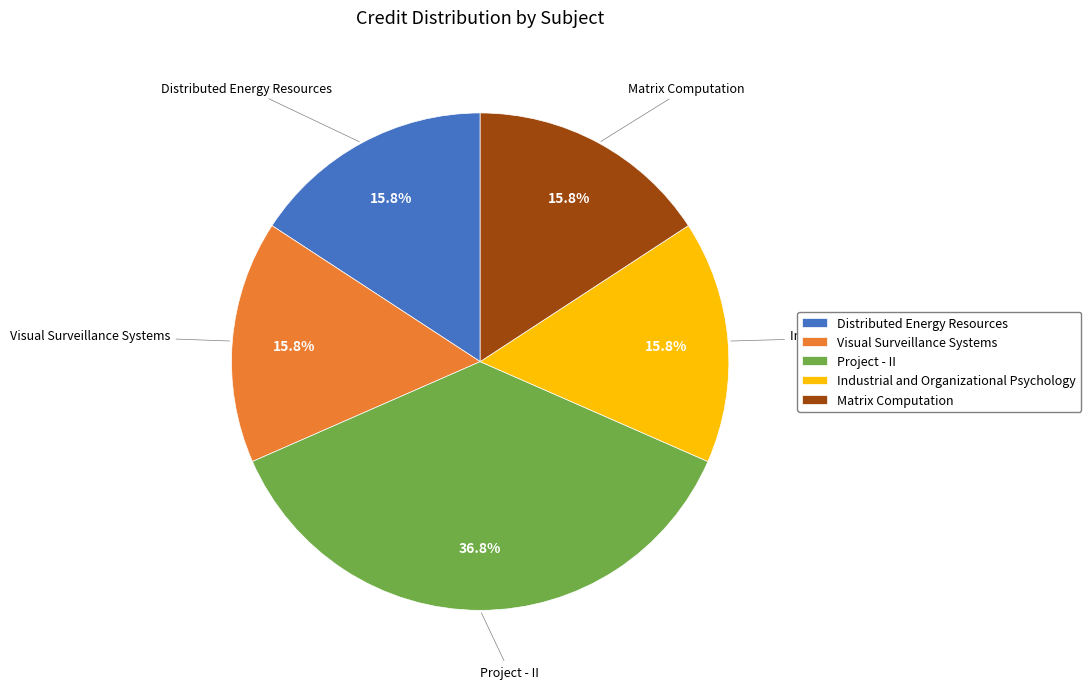

Count the number of slices in the pie.

5